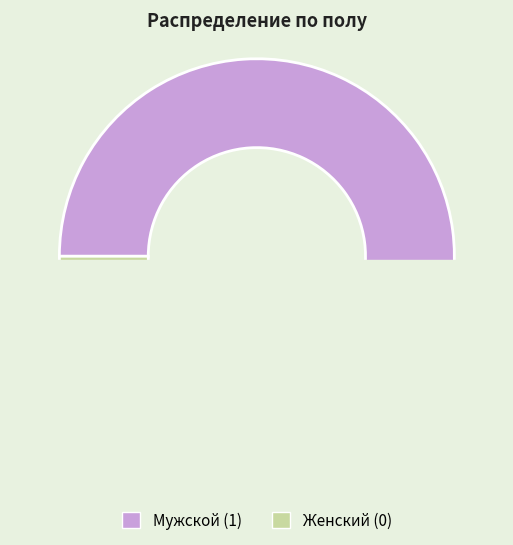

Count the number of slices in the pie.

2